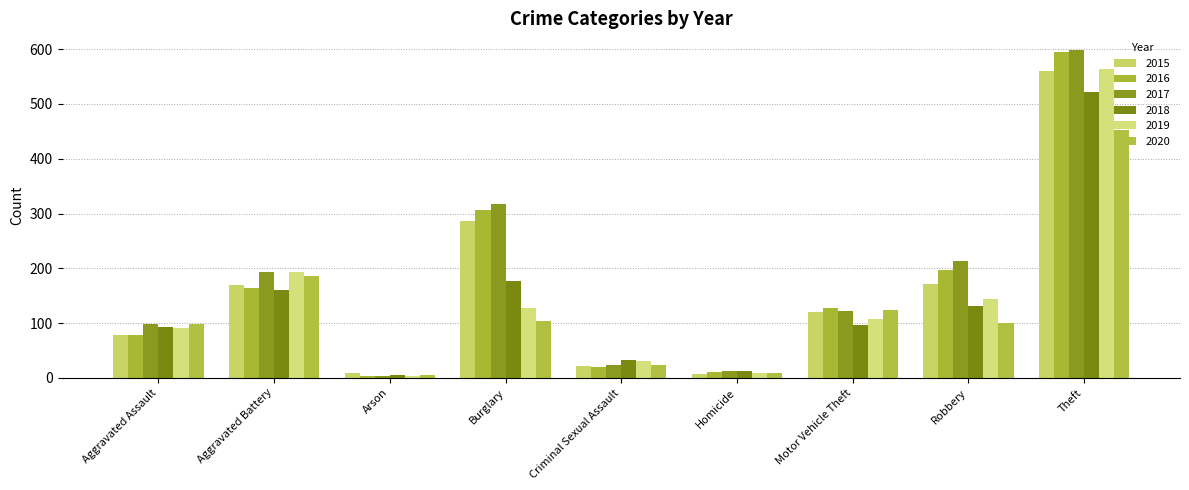

What is the total value across all series at Theft?

3291